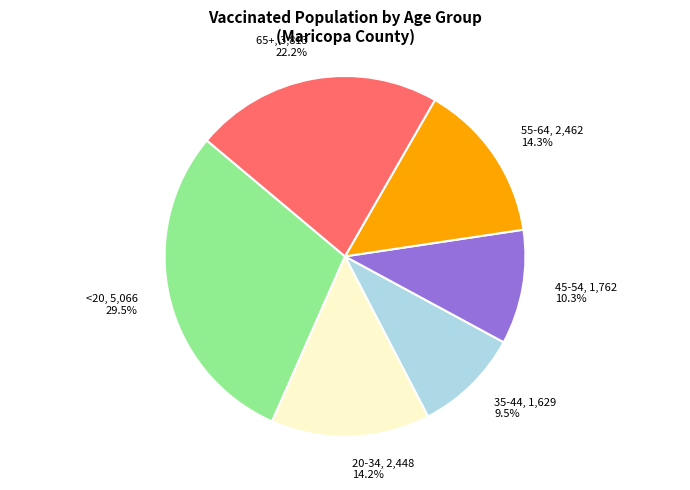

What is the ratio of the value at 45-54 to the value at 35-44?

1.1